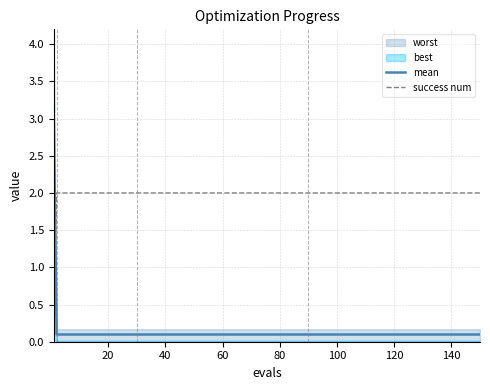

The value of mean at 60 is 0.1. True or false?

True